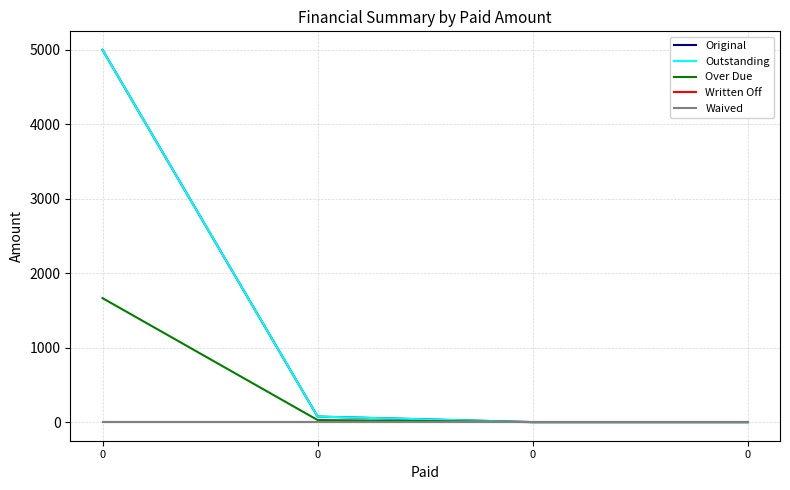

Does the chart have visible grid lines?

Yes